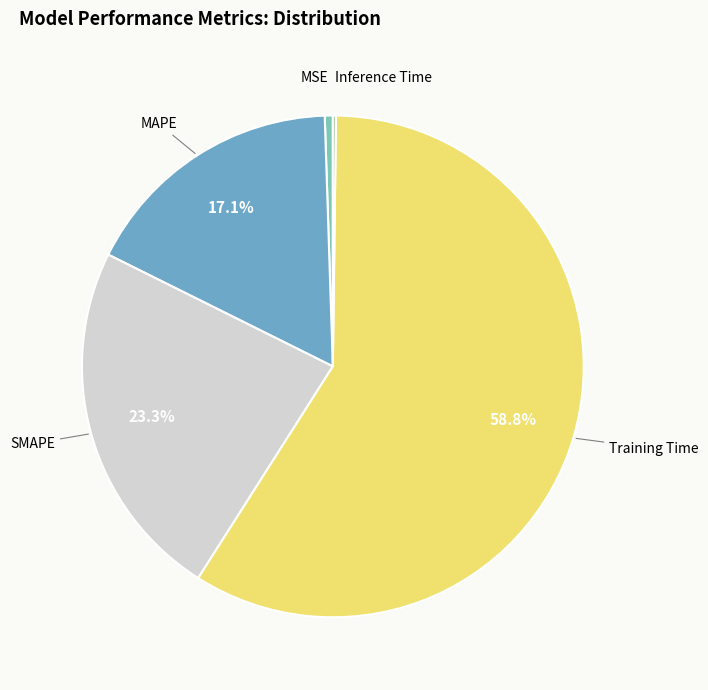

Which has a higher value, SMAPE or MSE?

SMAPE